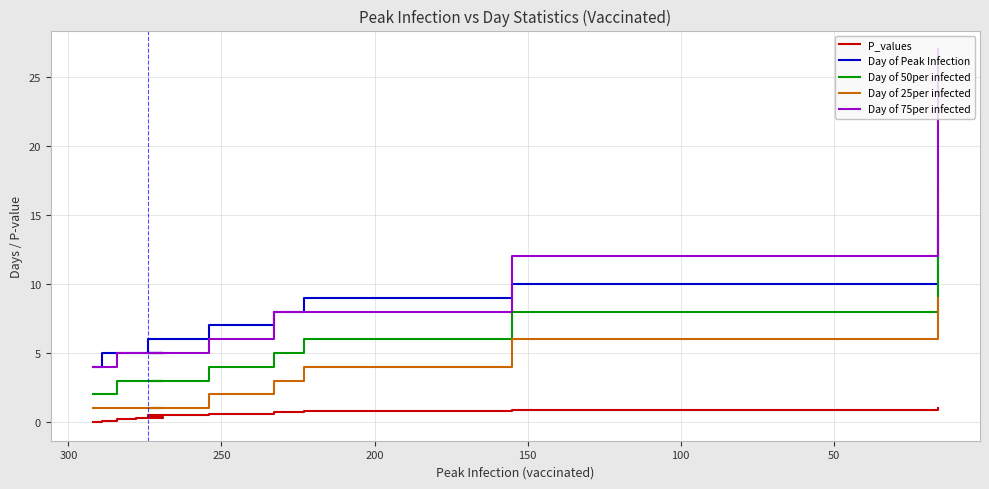

How many categories are shown in the chart?

11